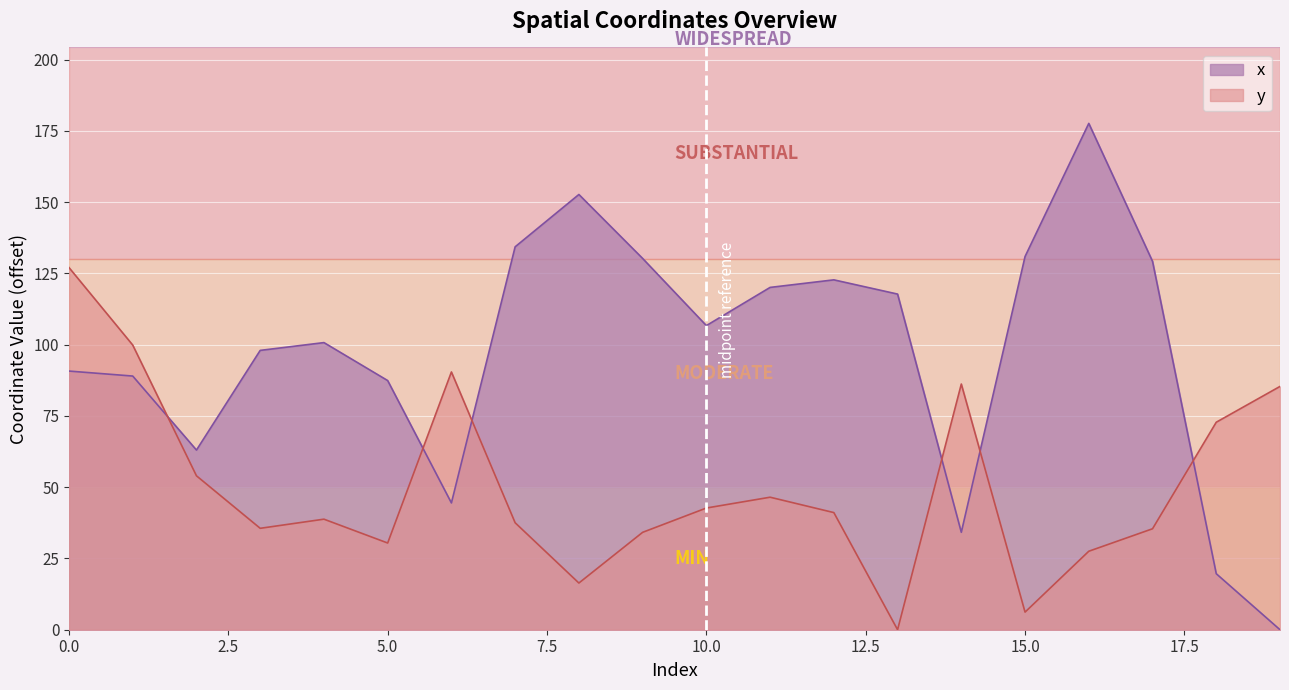

In y, how many points are lower than both neighbors (excluding endpoints)?

5